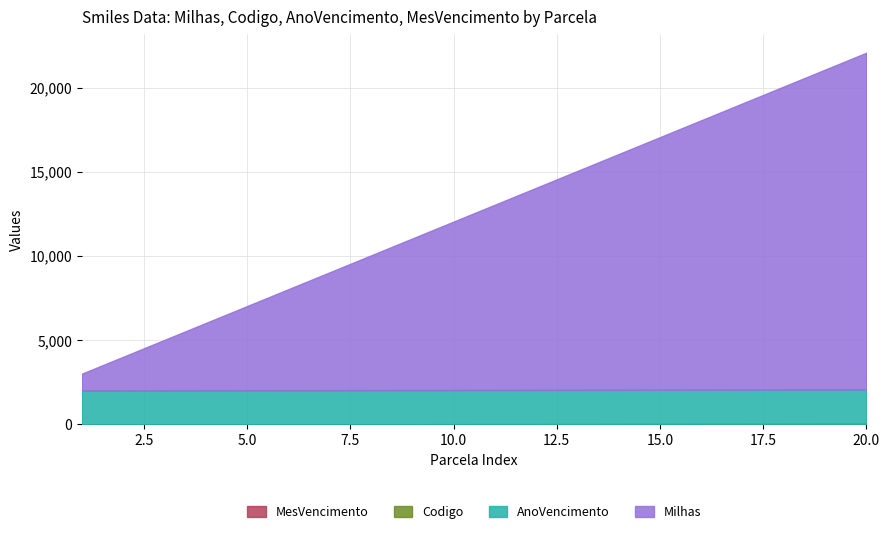

Rank the categories by Codigo value from highest to lowest.

20, 19, 18, 17, 16, 15, 14, 13, 12, 11, 10, 9, 8, 7, 6, 5, 4, 3, 2, 1